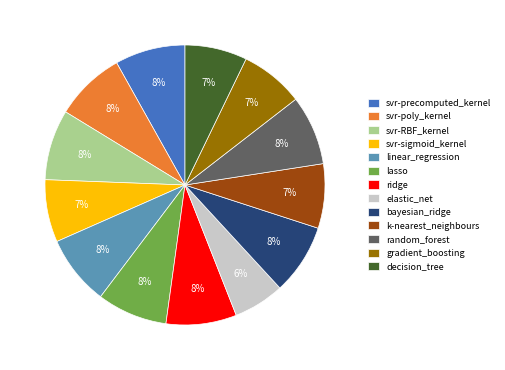

Is it true that random_forest is 1% of the pie?

False